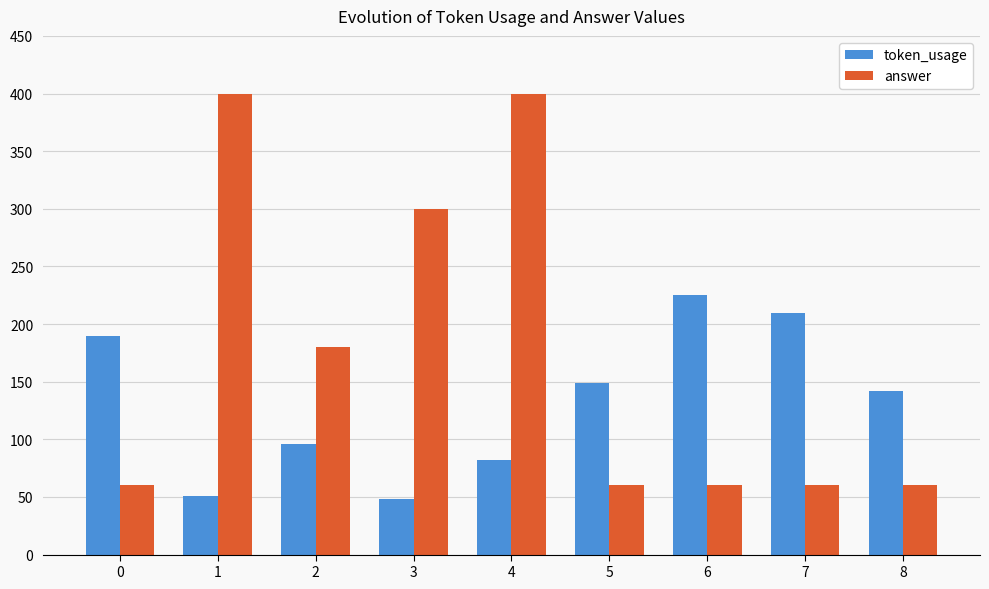

Which series changed the most between 7 and 8?

token_usage